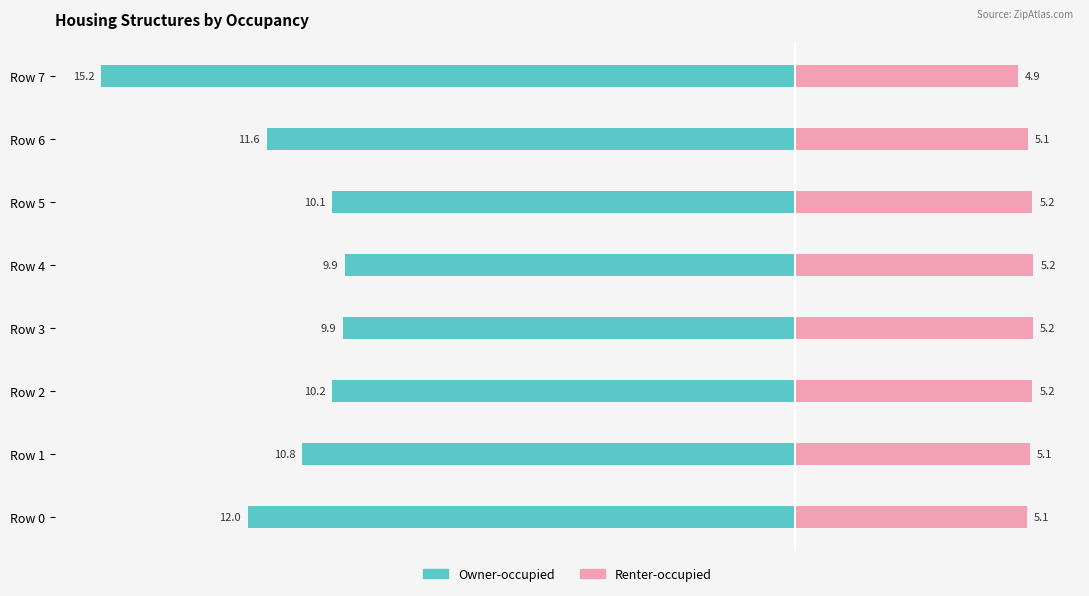

How many categories are shown in the chart?

8